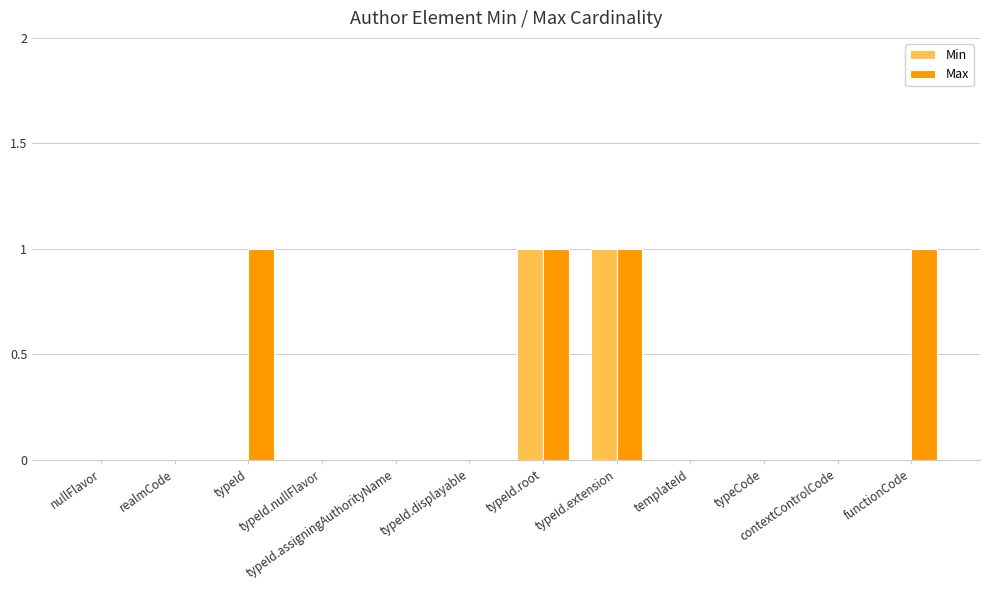

Which series has the largest total across all categories?

Max